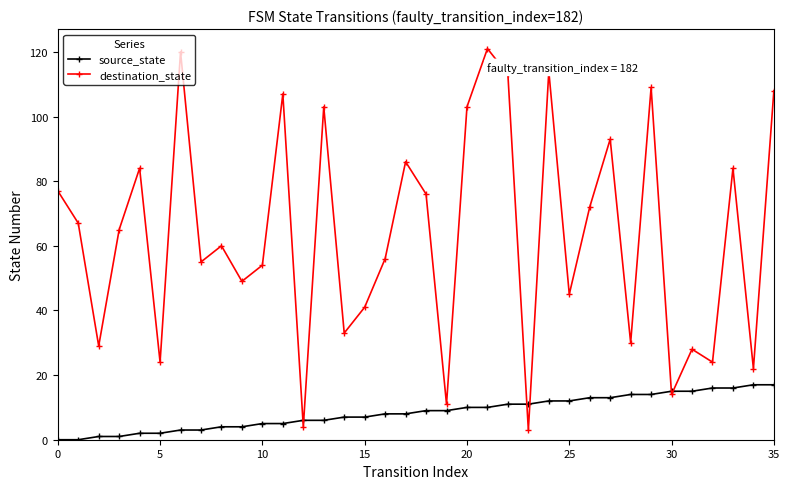

List the series in order of their overall mean, lowest first.

source_state, destination_state